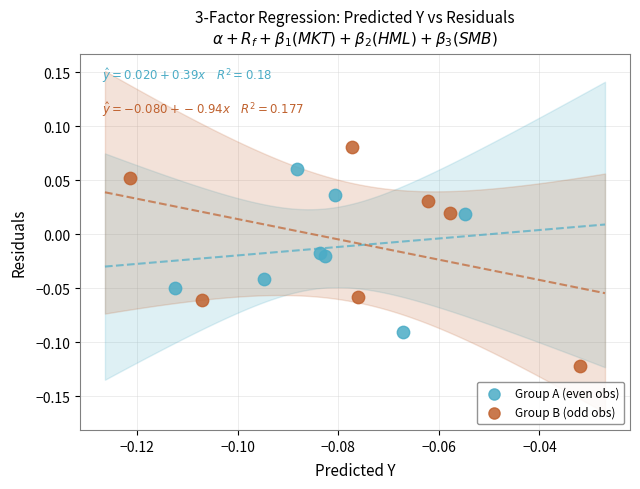

Which series has the widest spread of Y values?

Group B (odd obs)